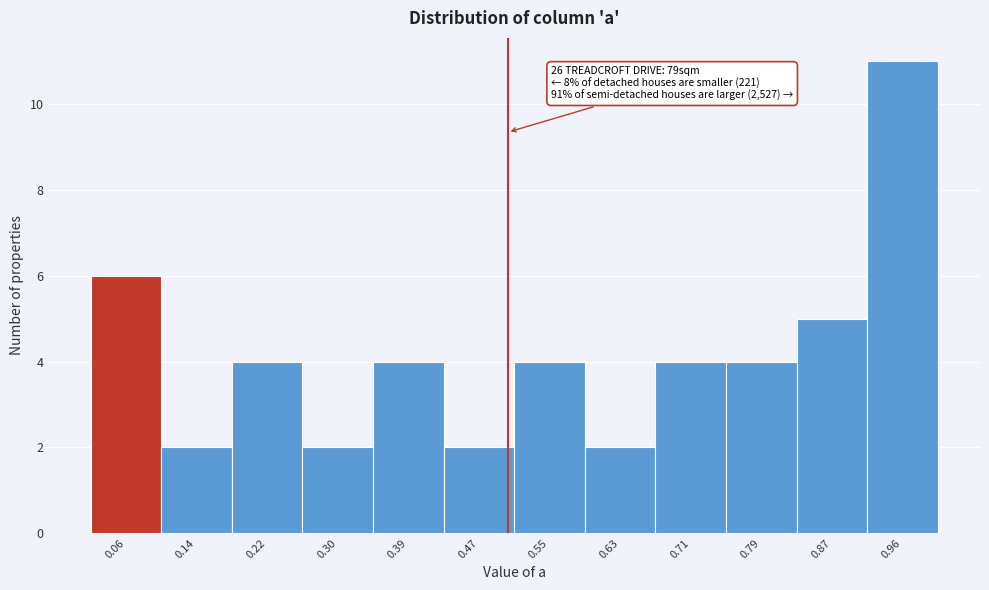

Which range on the x-axis has the tallest bar?

0.92 to 1.00